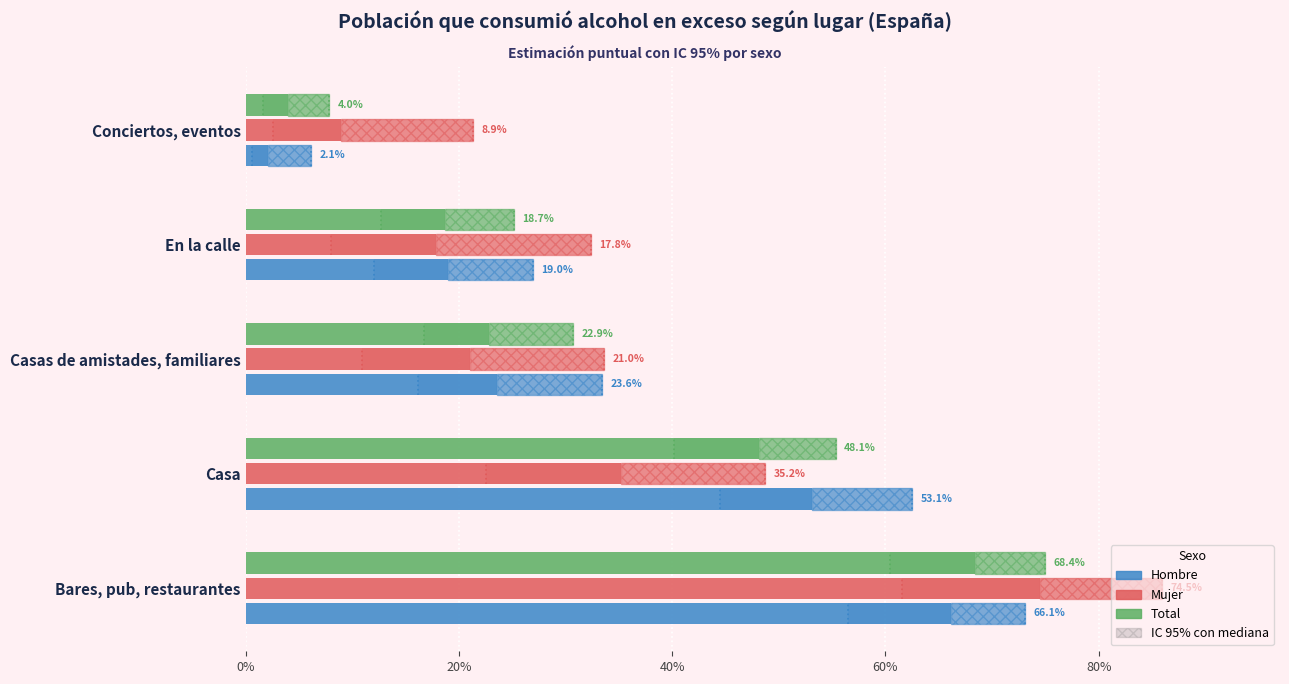

Which series has the largest range (max minus min)?

Mujer